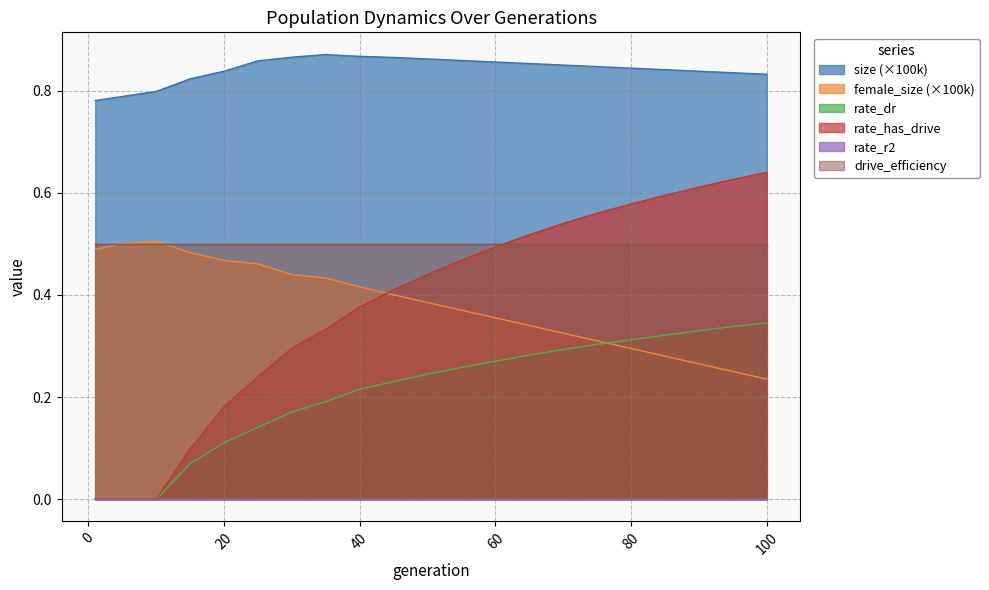

At how many categories does at least one series exceed 0?

21